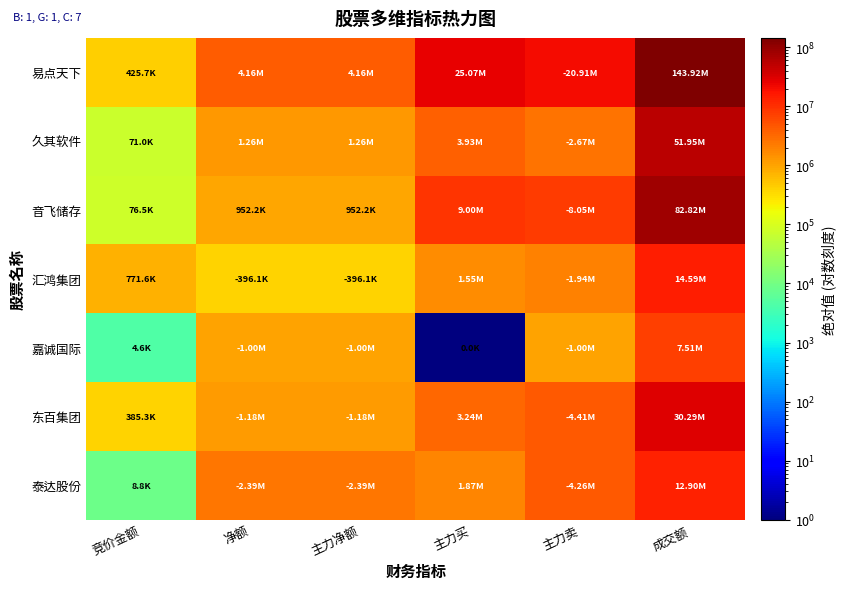

Which has a higher value, 主力卖 or 主力净额?

主力卖